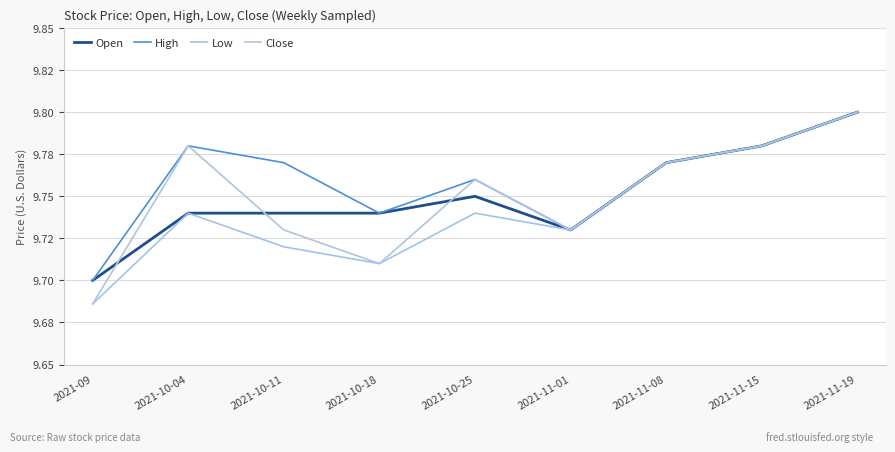

True or false: Close and High intersect in this chart.

False